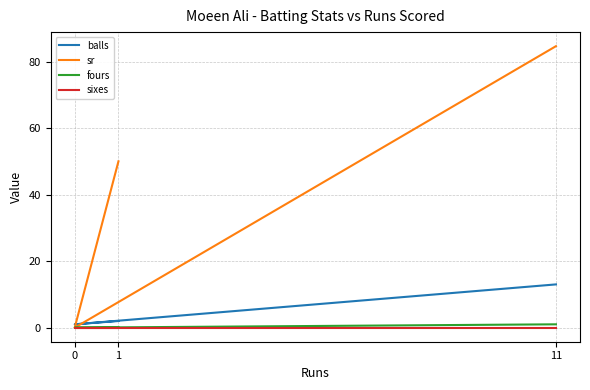

How many data points in fours are above 0?

1